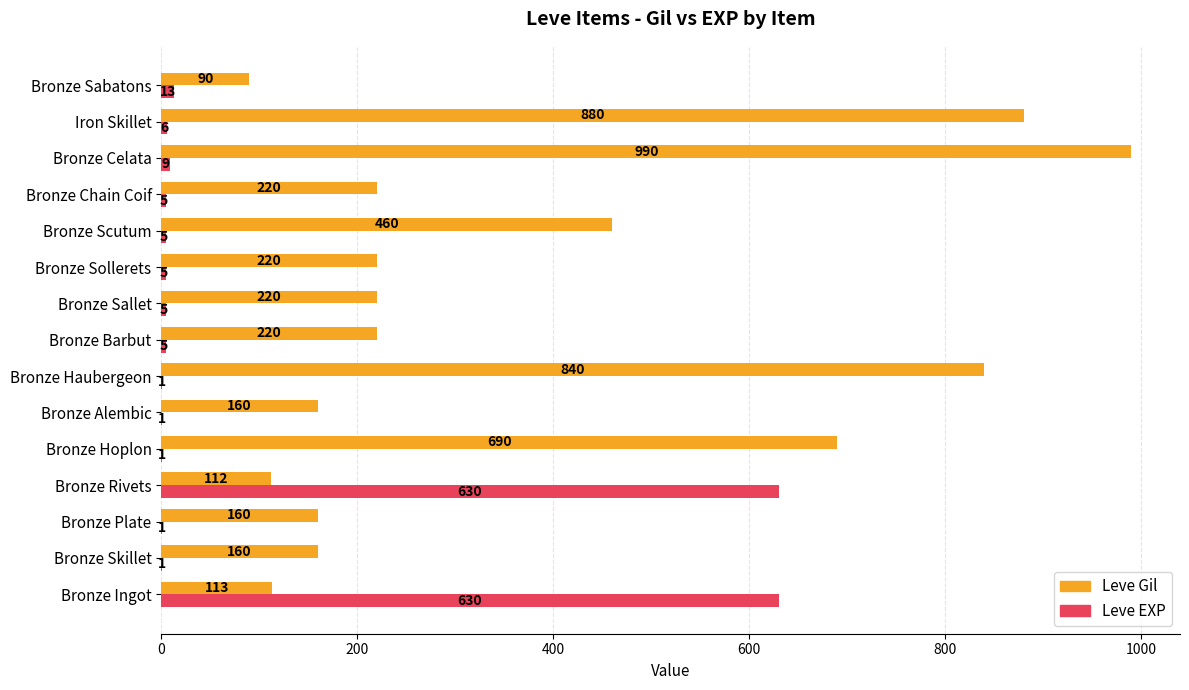

What is the sum of all Leve EXP values?

1318